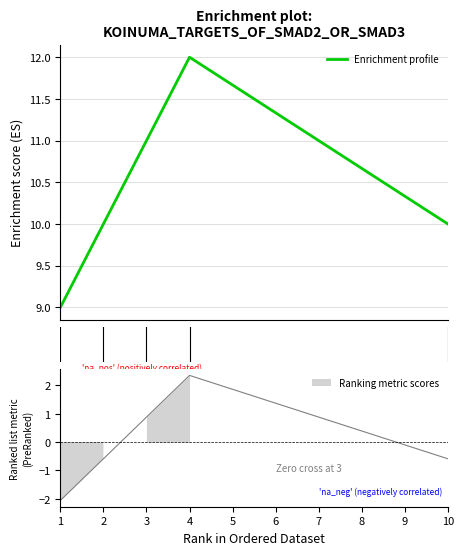

At which label does the data first exceed 10?

3